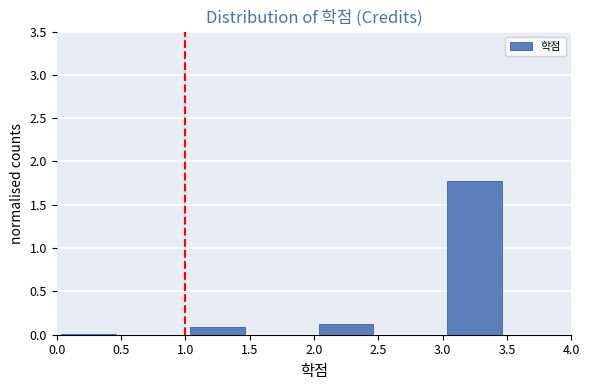

Reading left to right, transcribe this chart: for each bar, give the range it covers on the x-axis and its height. The values are not printed on the chart, so give them approximately, as read against the axis.

0.0 to 0.5: under 0.05
0.5 to 1.0: 0
1.0 to 1.5: 0.1
1.5 to 2.0: 0
2.0 to 2.5: 0.1
2.5 to 3.0: 0
3.0 to 3.5: 1.8